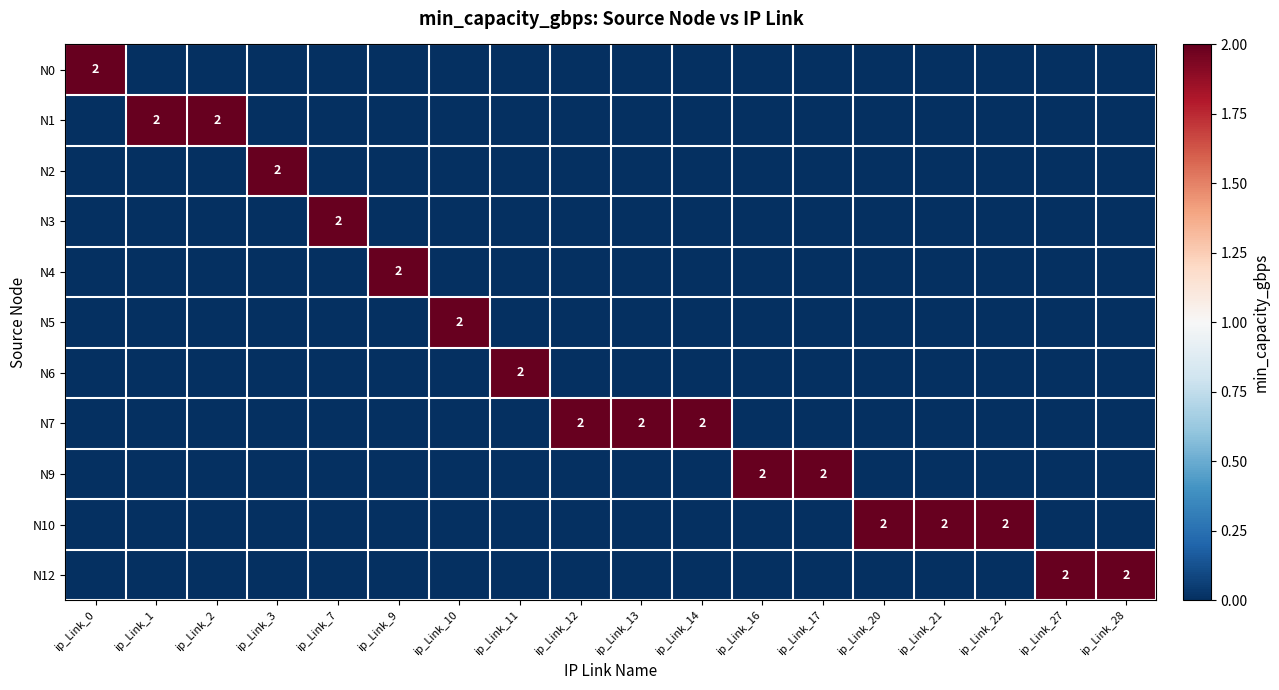

The value of N9 at ip_Link_17 is 2. True or false?

True